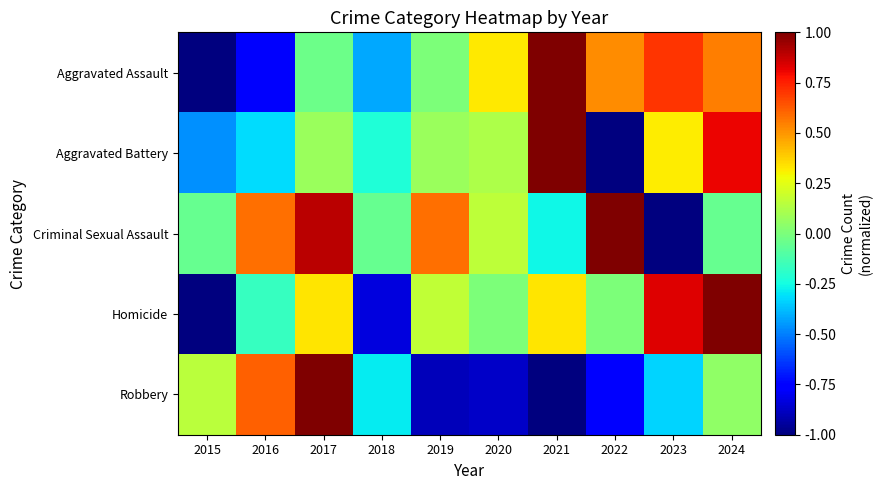

At which category is the sum across all series the highest?

2024